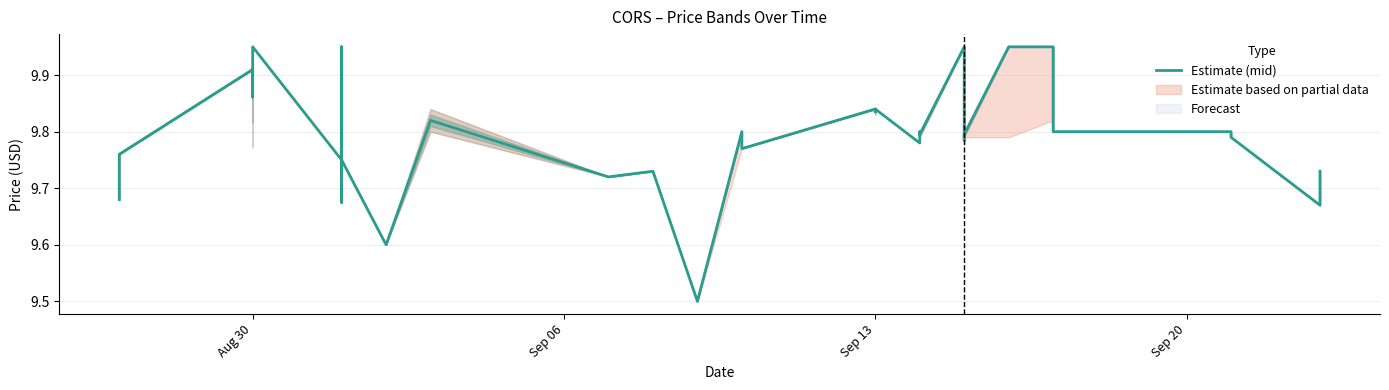

What is the sum of all values?

391.5